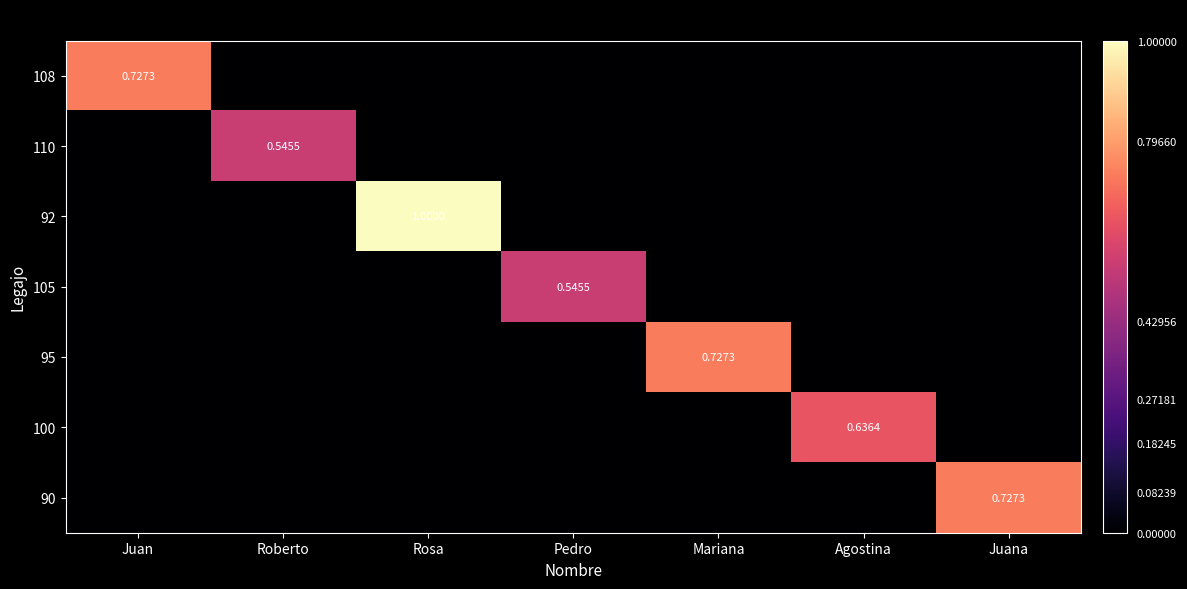

What is the average value of the 110 series?

0.1